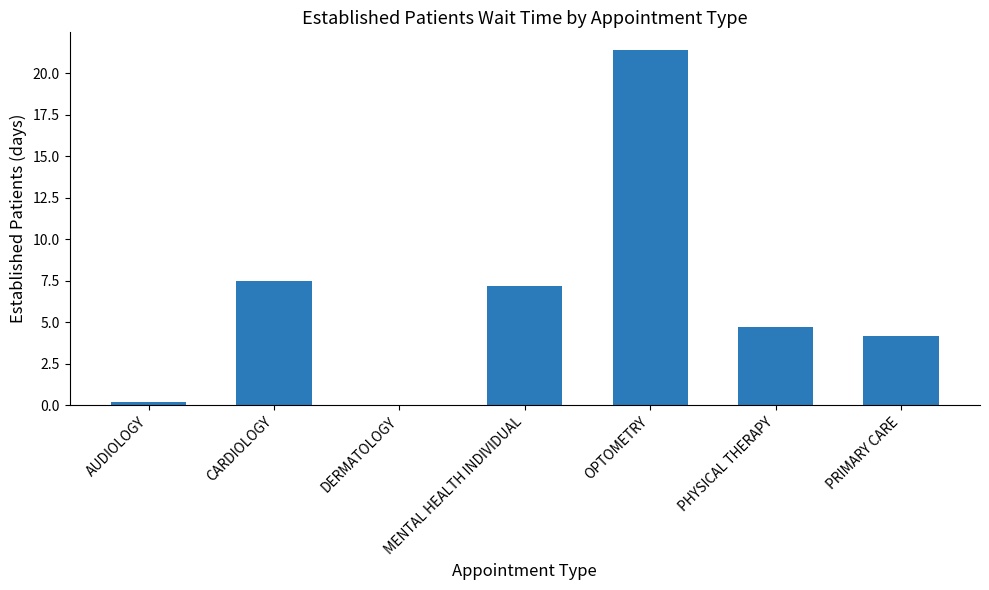

What is the sum of the values at MENTAL HEALTH INDIVIDUAL and PRIMARY CARE?

11.4